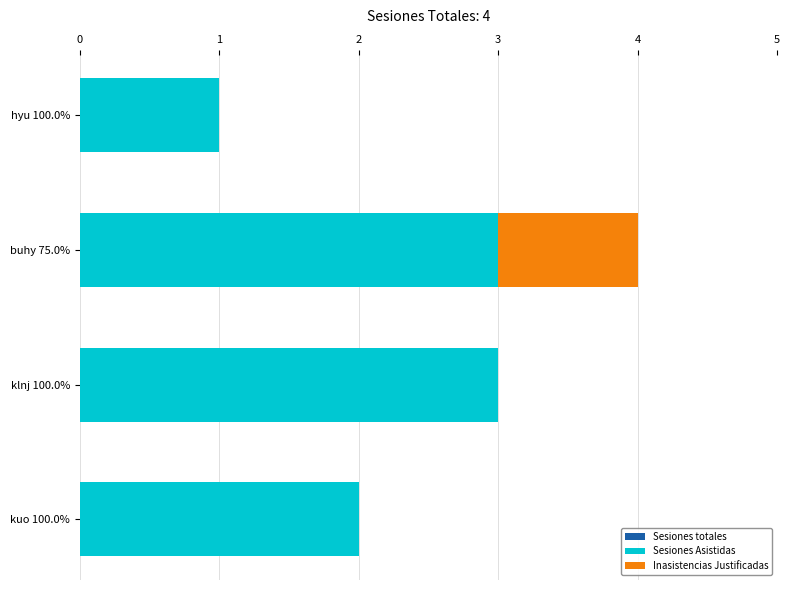

Reading right to left, list all the values displayed in this chart.

Sesiones totales: 1	4	3	2
Sesiones Asistidas: 1	3	3	2
Inasistencias Justificadas: 0	1	0	0